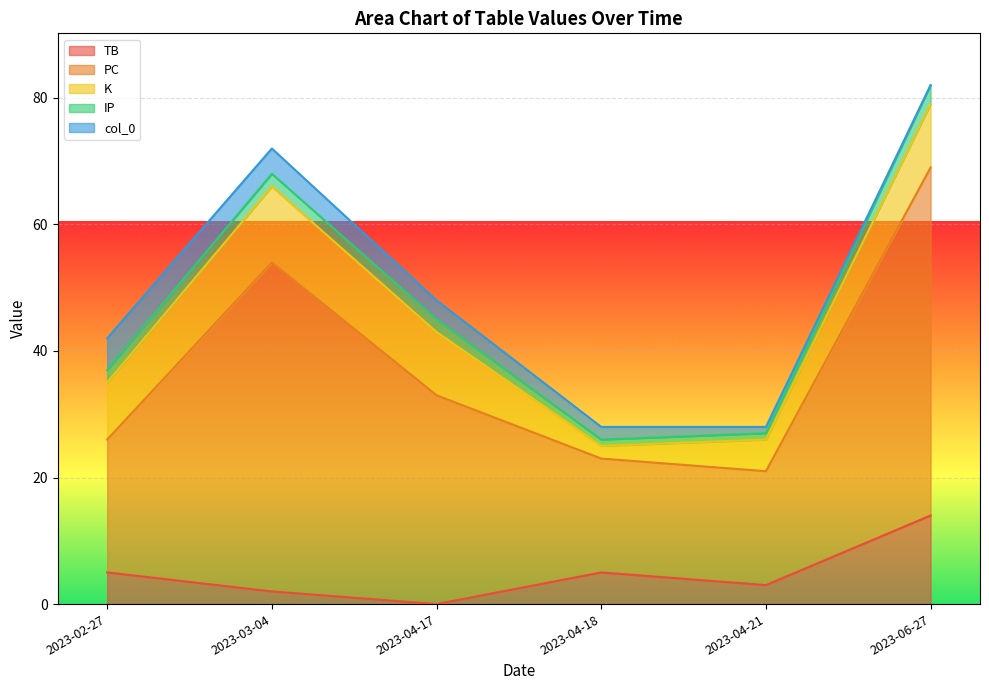

The value of TB at 2023-04-17 is 7. True or false?

False